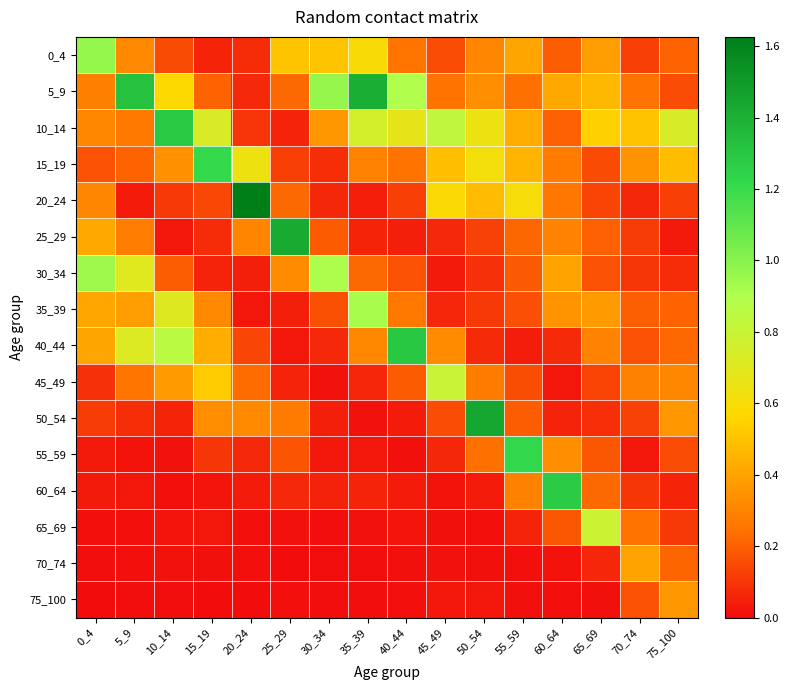

Reading left to right, what are all the values shown in this chart?

0_4: 0_4=1.0	5_9=0.3	10_14=0.1	15_19=0.1	20_24=0.1	25_29=0.5	30_34=0.5	35_39=0.6	40_44=0.3	45_49=0.2	50_54=0.3	55_59=0.4	60_64=0.2	65_69=0.4	70_74=0.1	75_100=0.2
5_9: 0_4=0.3	5_9=1.3	10_14=0.6	15_19=0.2	20_24=0.1	25_29=0.2	30_34=1.0	35_39=1.4	40_44=0.9	45_49=0.2	50_54=0.3	55_59=0.2	60_64=0.4	65_69=0.5	70_74=0.2	75_100=0.2
10_14: 0_4=0.3	5_9=0.3	10_14=1.3	15_19=0.7	20_24=0.1	25_29=0.1	30_34=0.4	35_39=0.8	40_44=0.7	45_49=0.8	50_54=0.6	55_59=0.4	60_64=0.2	65_69=0.5	70_74=0.5	75_100=0.7
15_19: 0_4=0.2	5_9=0.2	10_14=0.3	15_19=1.2	20_24=0.6	25_29=0.1	30_34=0.1	35_39=0.3	40_44=0.2	45_49=0.5	50_54=0.6	55_59=0.5	60_64=0.3	65_69=0.2	70_74=0.3	75_100=0.5
20_24: 0_4=0.3	5_9=0.0	10_14=0.1	15_19=0.1	20_24=1.6	25_29=0.2	30_34=0.1	35_39=0.0	40_44=0.1	45_49=0.6	50_54=0.5	55_59=0.6	60_64=0.3	65_69=0.1	70_74=0.1	75_100=0.1
25_29: 0_4=0.4	5_9=0.3	10_14=0.0	15_19=0.1	20_24=0.3	25_29=1.4	30_34=0.2	35_39=0.1	40_44=0.0	45_49=0.1	50_54=0.1	55_59=0.2	60_64=0.3	65_69=0.2	70_74=0.1	75_100=0.0
30_34: 0_4=0.9	5_9=0.7	10_14=0.2	15_19=0.1	20_24=0.0	25_29=0.3	30_34=0.9	35_39=0.2	40_44=0.2	45_49=0.0	50_54=0.1	55_59=0.2	60_64=0.4	65_69=0.2	70_74=0.1	75_100=0.1
35_39: 0_4=0.4	5_9=0.4	10_14=0.7	15_19=0.3	20_24=0.0	25_29=0.0	30_34=0.2	35_39=0.9	40_44=0.3	45_49=0.1	50_54=0.1	55_59=0.2	60_64=0.3	65_69=0.4	70_74=0.2	75_100=0.2
40_44: 0_4=0.4	5_9=0.7	10_14=0.9	15_19=0.4	20_24=0.1	25_29=0.0	30_34=0.1	35_39=0.3	40_44=1.3	45_49=0.3	50_54=0.1	55_59=0.0	60_64=0.1	65_69=0.3	70_74=0.2	75_100=0.2
45_49: 0_4=0.1	5_9=0.3	10_14=0.4	15_19=0.5	20_24=0.2	25_29=0.1	30_34=0.0	35_39=0.1	40_44=0.2	45_49=0.8	50_54=0.3	55_59=0.2	60_64=0.0	65_69=0.1	70_74=0.3	75_100=0.3
50_54: 0_4=0.1	5_9=0.1	10_14=0.1	15_19=0.3	20_24=0.3	25_29=0.3	30_34=0.0	35_39=0.0	40_44=0.0	45_49=0.2	50_54=1.4	55_59=0.2	60_64=0.1	65_69=0.1	70_74=0.1	75_100=0.4
55_59: 0_4=0.0	5_9=0.0	10_14=0.0	15_19=0.1	20_24=0.1	25_29=0.2	30_34=0.0	35_39=0.0	40_44=0.0	45_49=0.1	50_54=0.2	55_59=1.2	60_64=0.3	65_69=0.2	70_74=0.0	75_100=0.2
60_64: 0_4=0.0	5_9=0.0	10_14=0.0	15_19=0.0	20_24=0.0	25_29=0.1	30_34=0.1	35_39=0.1	40_44=0.0	45_49=0.0	50_54=0.0	55_59=0.3	60_64=1.3	65_69=0.2	70_74=0.1	75_100=0.1
65_69: 0_4=0.0	5_9=0.0	10_14=0.0	15_19=0.0	20_24=0.0	25_29=0.0	30_34=0.0	35_39=0.0	40_44=0.0	45_49=0.0	50_54=0.0	55_59=0.1	60_64=0.2	65_69=0.8	70_74=0.3	75_100=0.1
70_74: 0_4=0.0	5_9=0.0	10_14=0.0	15_19=0.0	20_24=0.0	25_29=0.0	30_34=0.0	35_39=0.0	40_44=0.0	45_49=0.0	50_54=0.0	55_59=0.0	60_64=0.0	65_69=0.1	70_74=0.4	75_100=0.2
75_100: 0_4=0.0	5_9=0.0	10_14=0.0	15_19=0.0	20_24=0.0	25_29=0.0	30_34=0.0	35_39=0.0	40_44=0.0	45_49=0.0	50_54=0.0	55_59=0.0	60_64=0.0	65_69=0.0	70_74=0.2	75_100=0.4